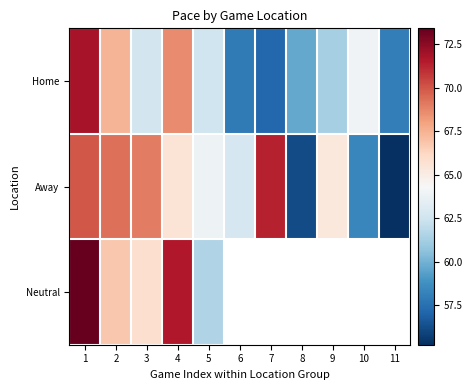

What is the difference between the highest and lowest values at 4?

6.0